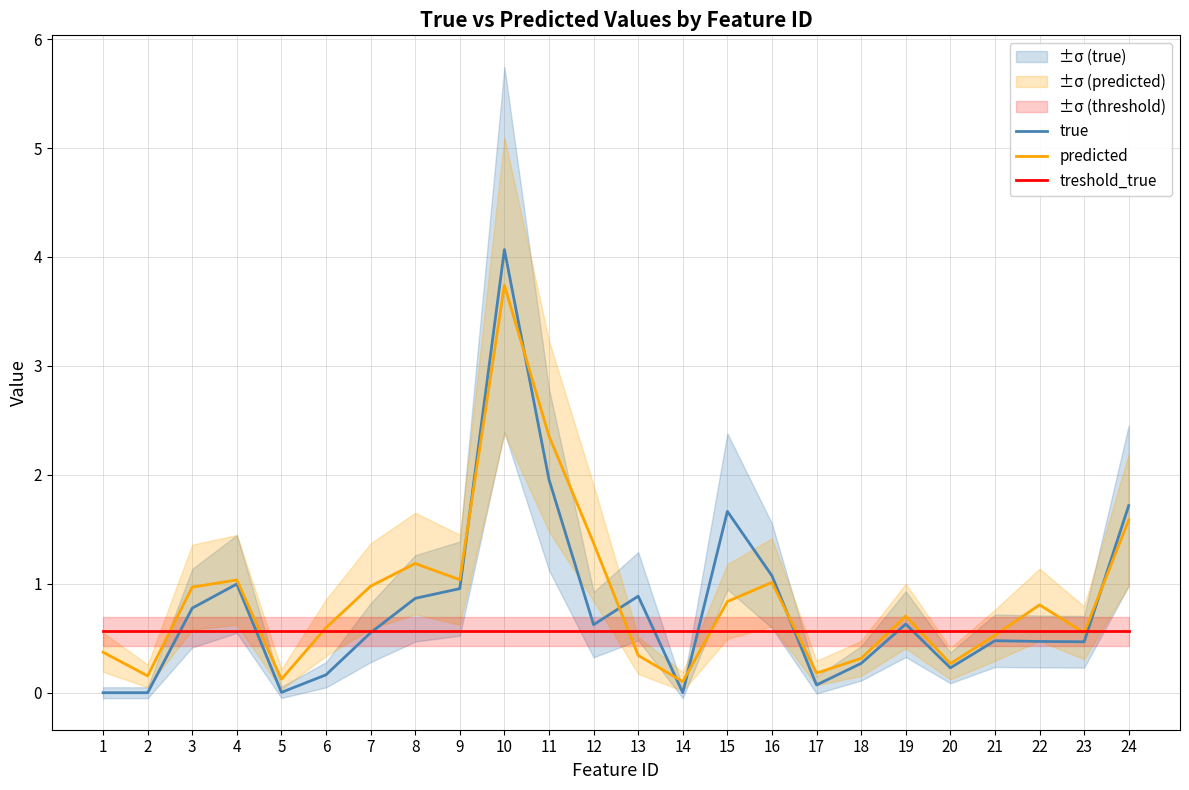

Where do true and predicted first cross each other?

9 and 10